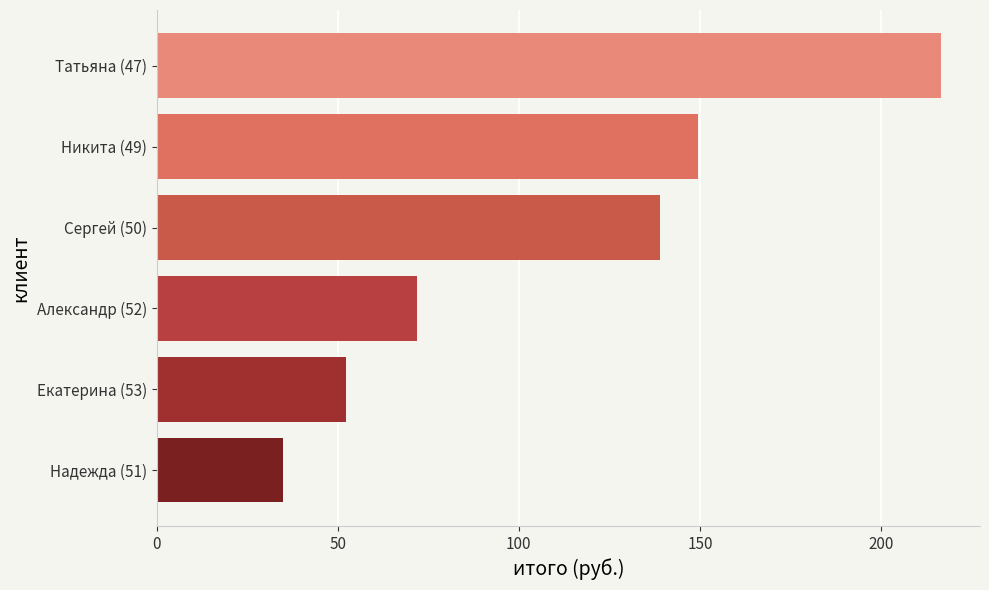

What is the difference between the maximum and second lowest values?

164.1